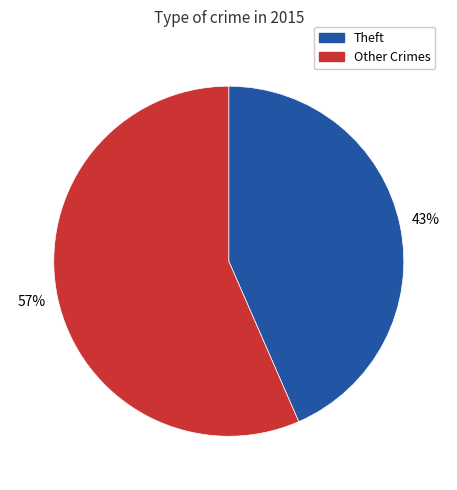

Combined, do Theft and Other Crimes account for over 50%?

Yes